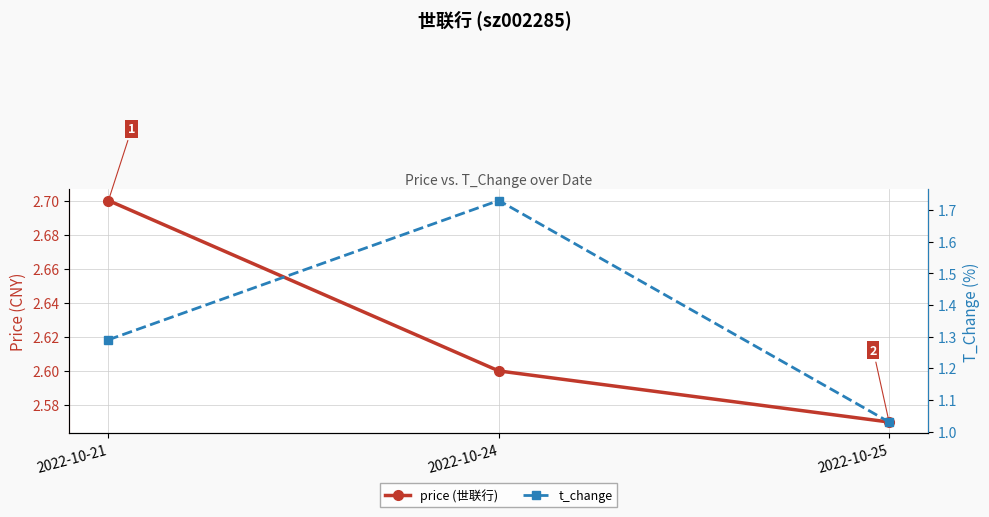

What is the smallest value displayed?

1.0